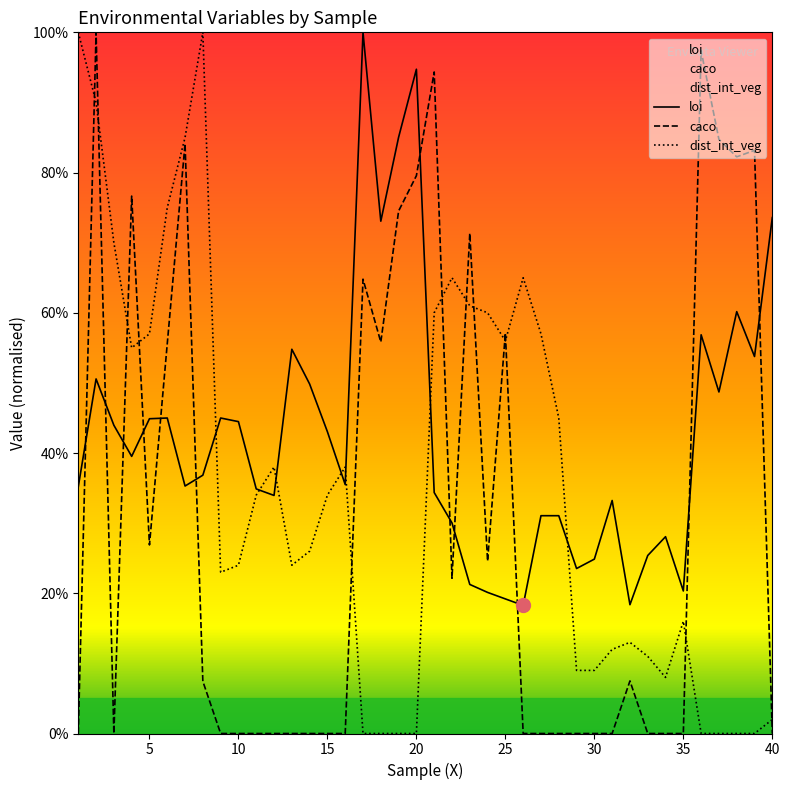

How many interior local valleys does the loi series have?

11